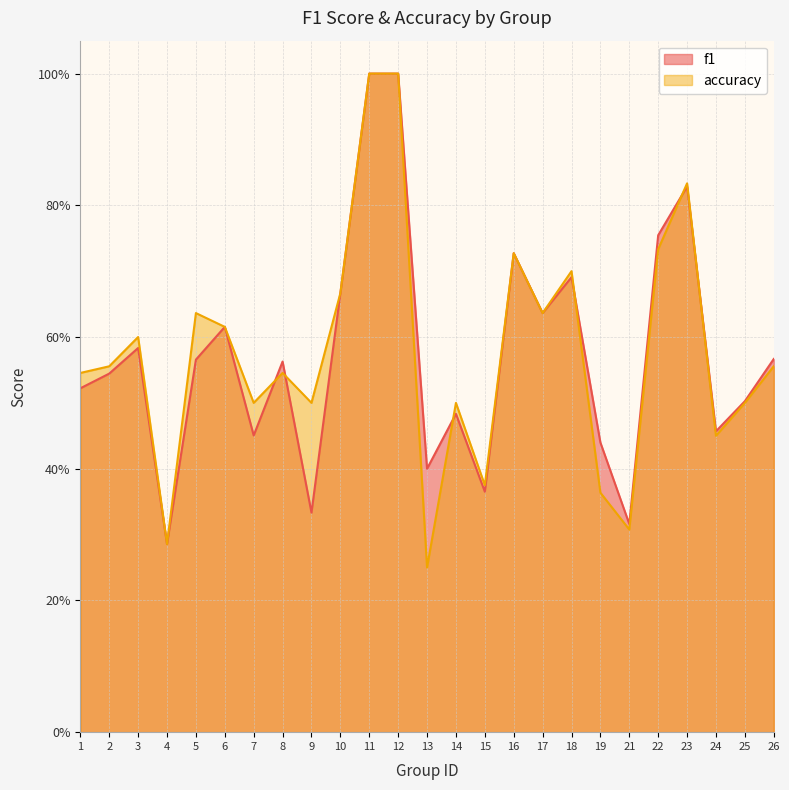

After their last crossing, which series has the higher values: f1 or accuracy?

f1